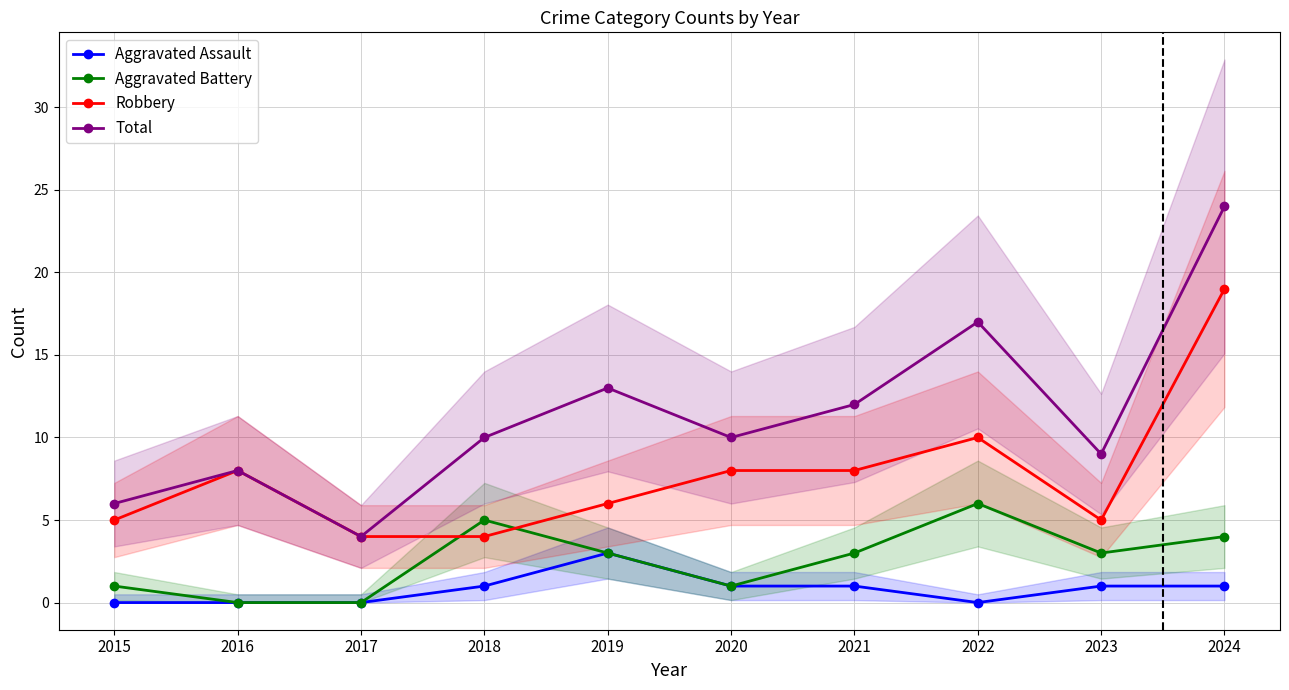

Where is the first local maximum for Aggravated Battery?

2018